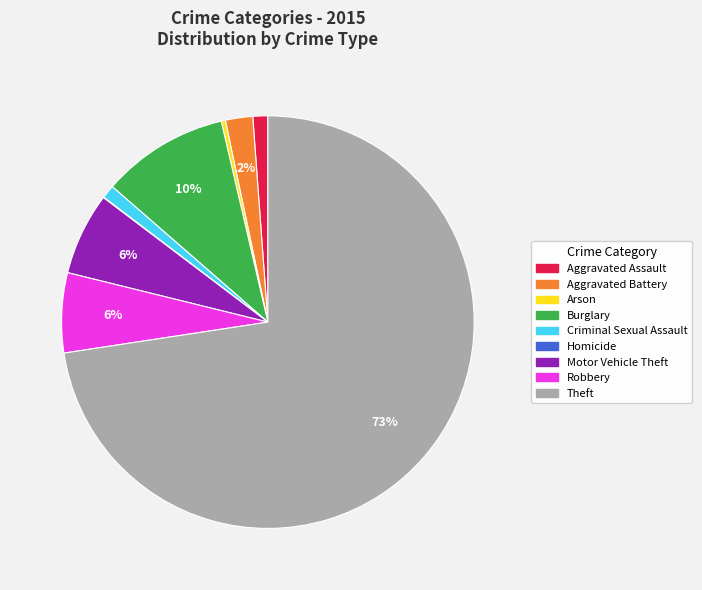

Which category has the biggest portion of the pie?

Theft